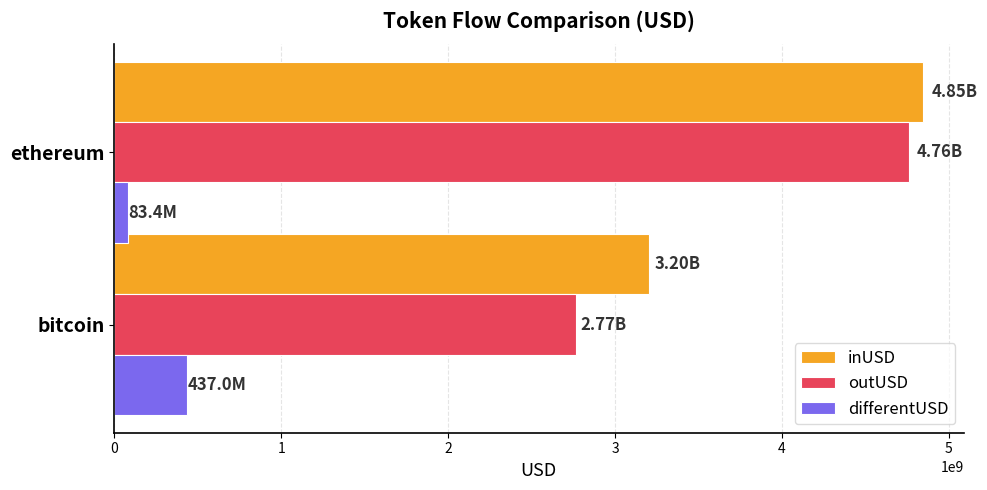

At which label does inUSD reach its peak?

ethereum